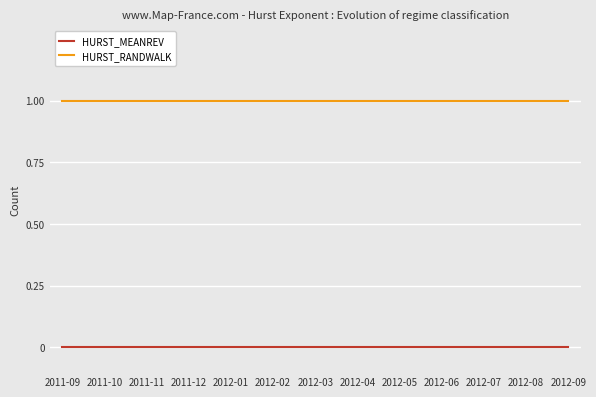

The value of HURST_RANDWALK at 2011-10 is 1. True or false?

True